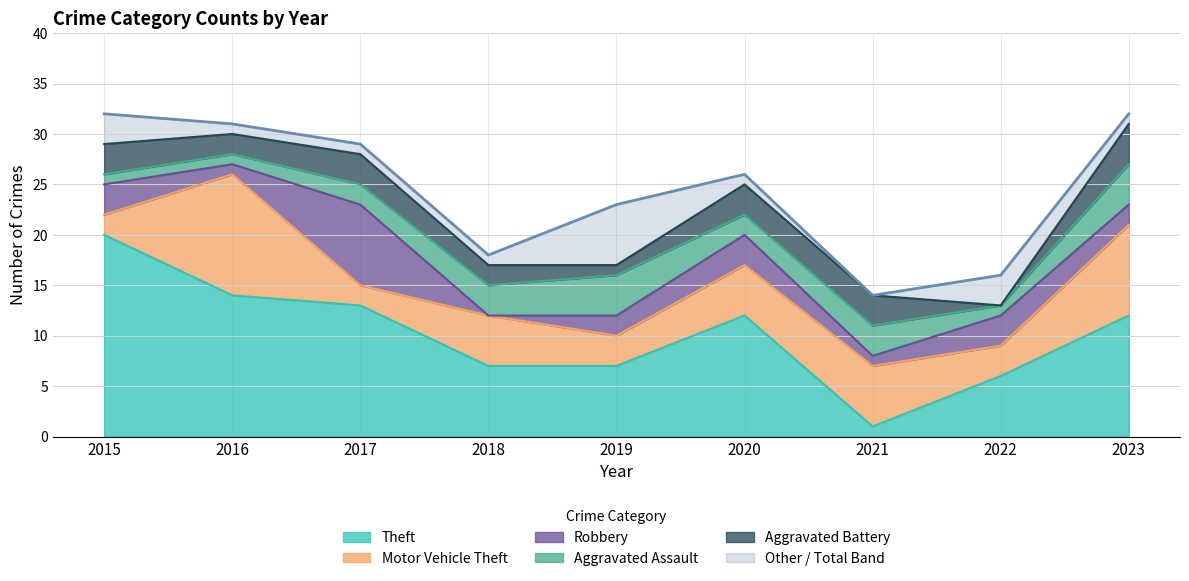

How many series are shown in this chart?

6